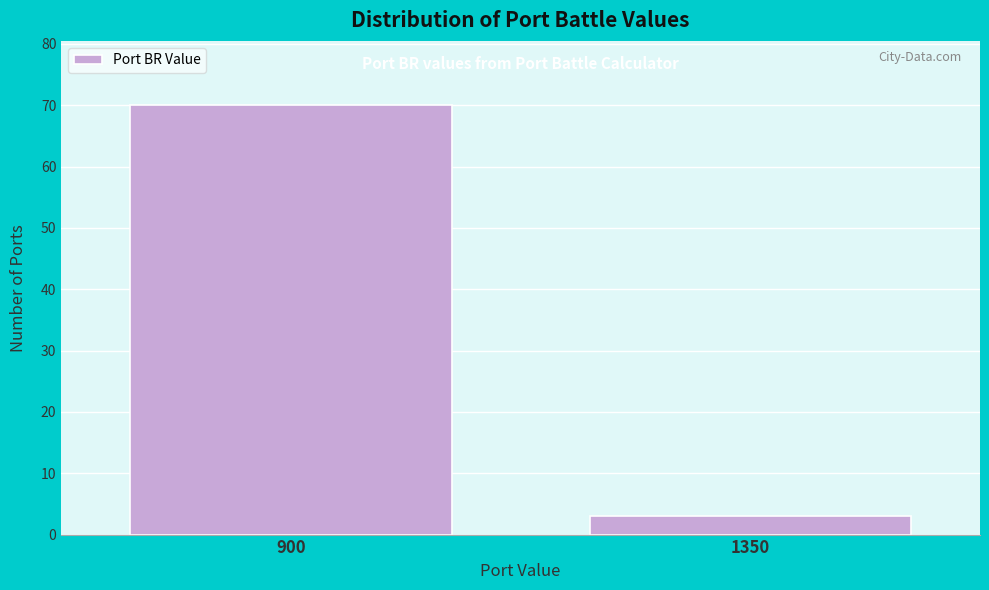

Reading right to left, transcribe all the data shown in this chart.

1350=3	900=70